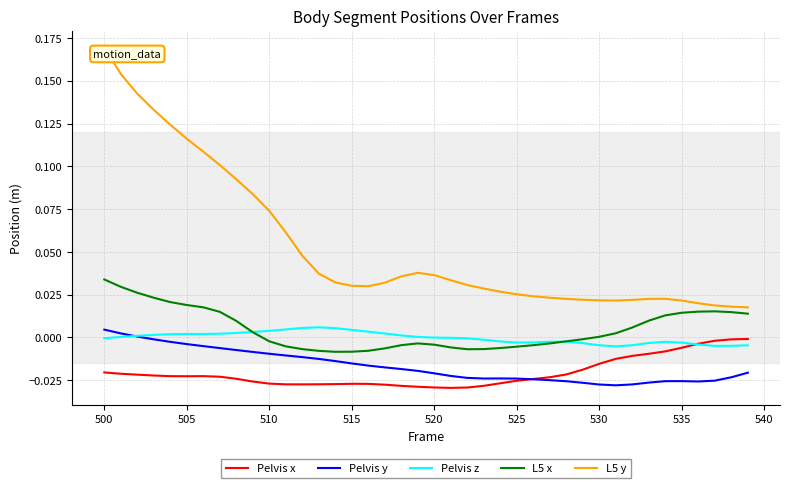

Which series has the largest range (max minus min)?

L5 y